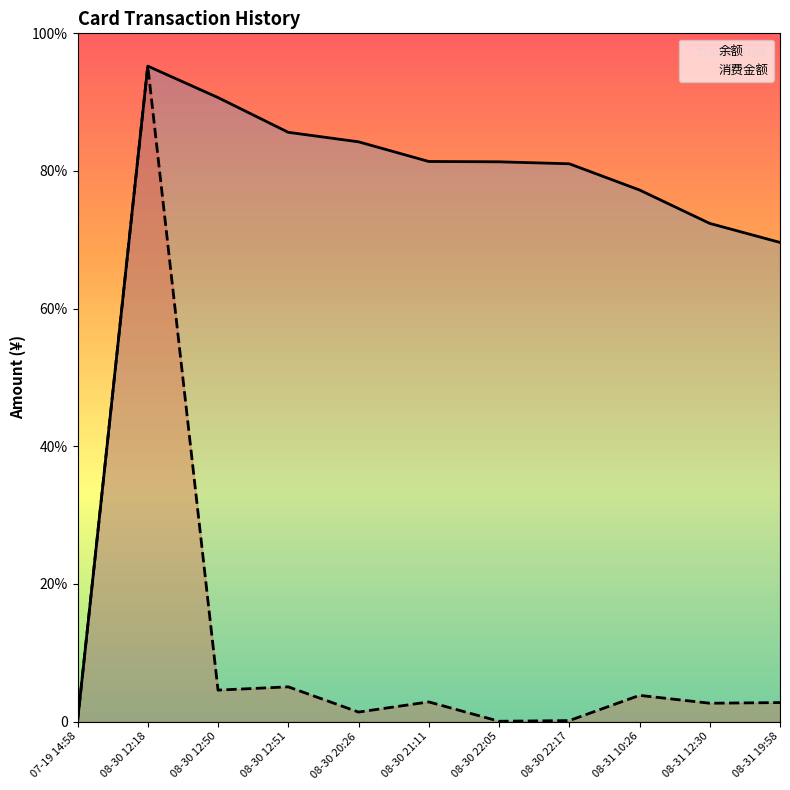

Is the value of 消费金额 at 07-19 14:58 greater than the value of 余额 at 08-31 19:58?

No